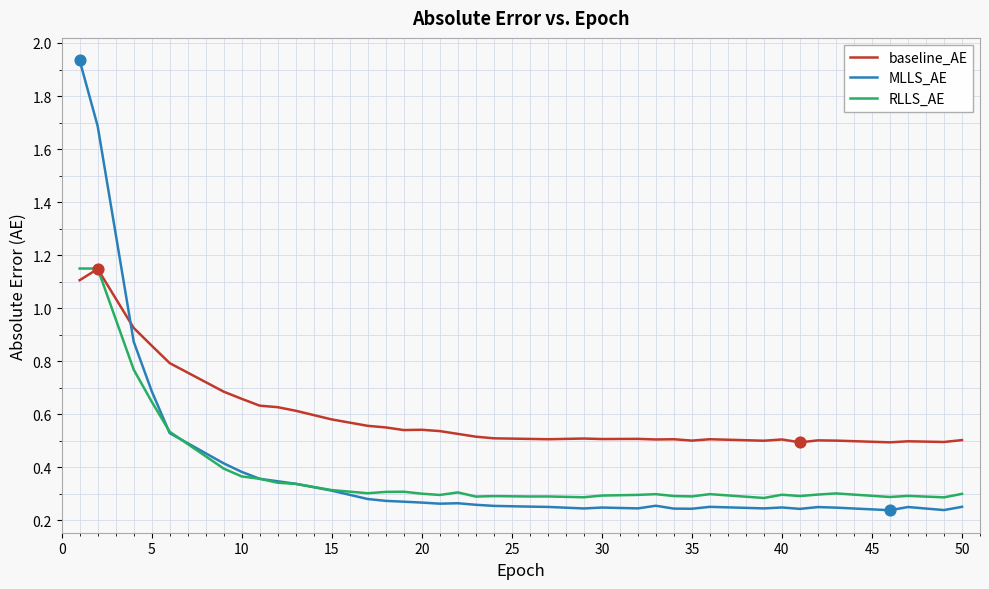

Which series has the largest total across all categories?

baseline_AE